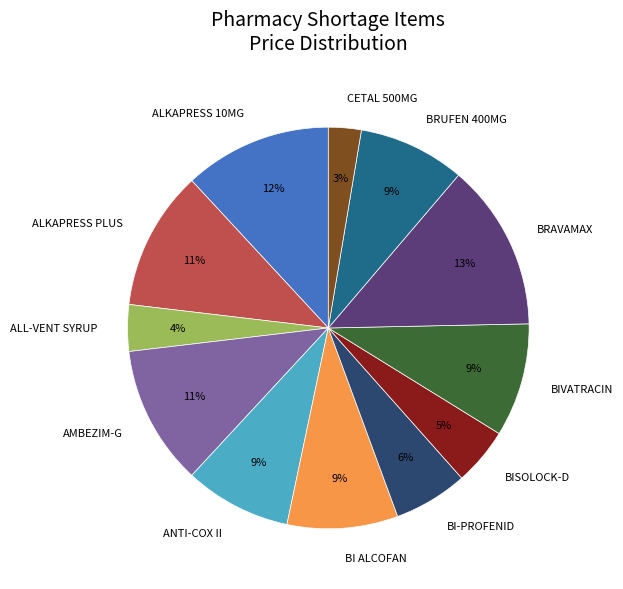

Between BIVATRACIN and ALL-VENT SYRUP, which is larger?

BIVATRACIN